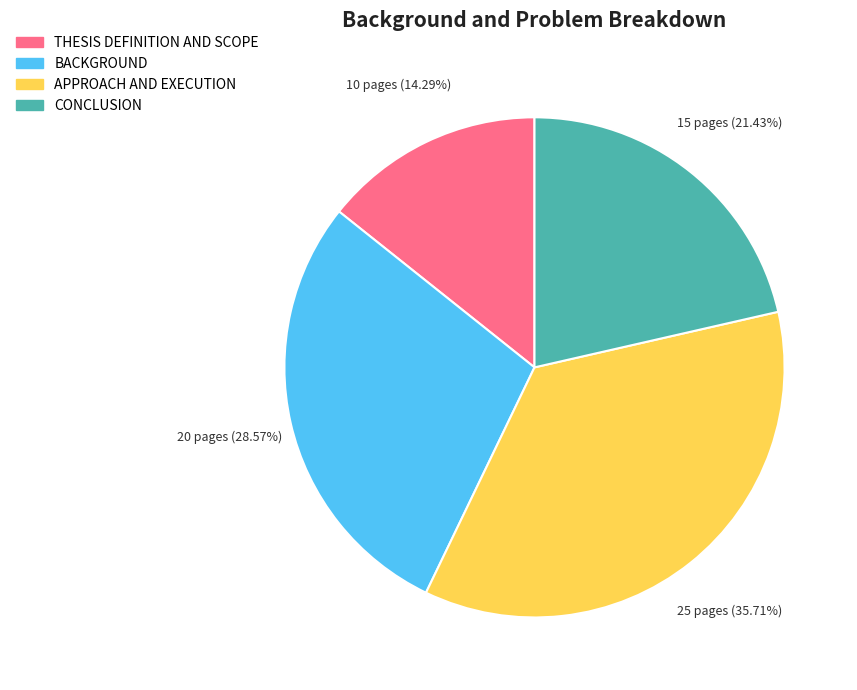

To the nearest percent, what portion does THESIS DEFINITION AND SCOPE represent?

14%